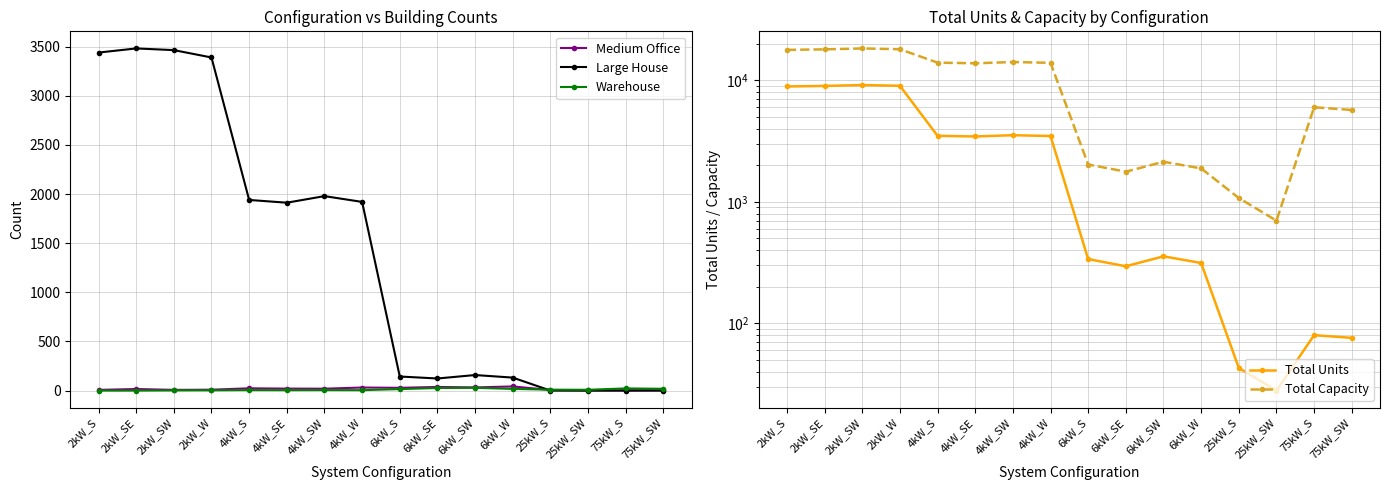

Is the value of Total Units at 6kW_W greater than the value of Total Capacity at 75kW_S?

No